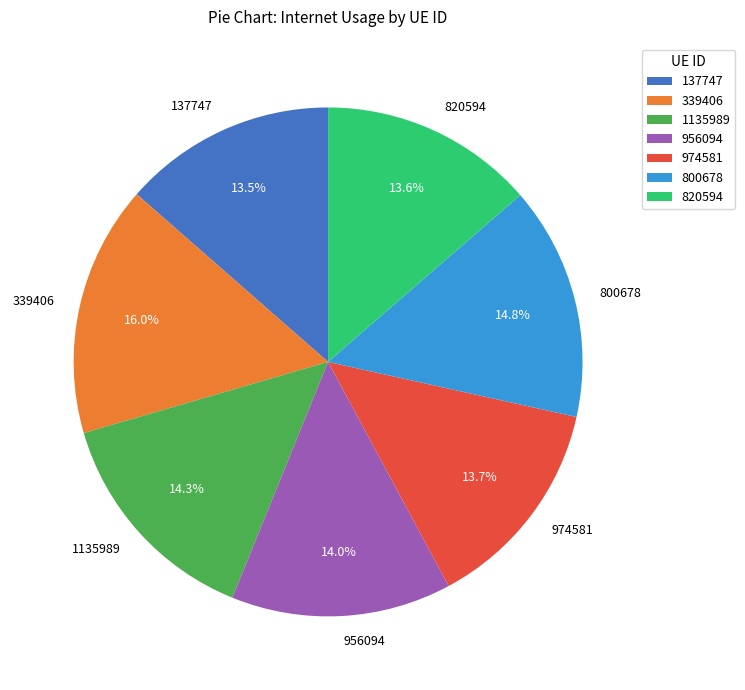

Is there a majority slice in this chart?

No